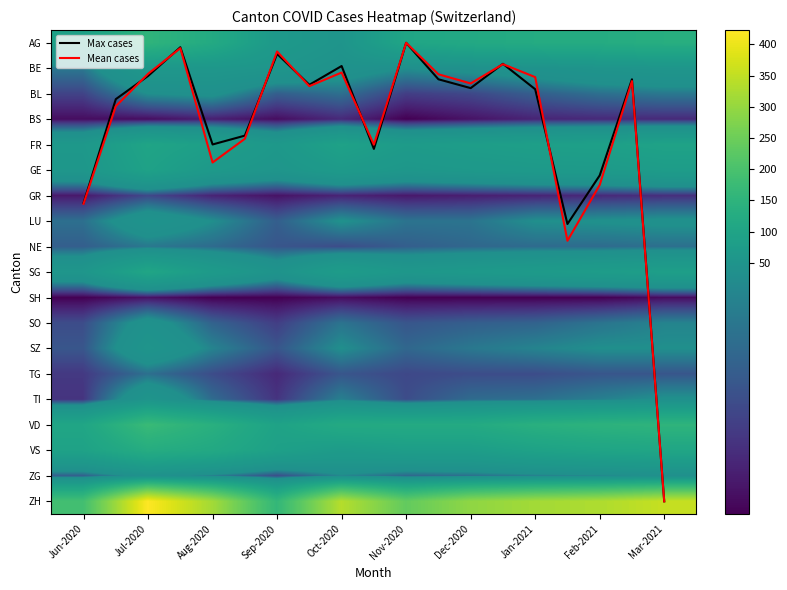

What is the sum of all AG values?

1075